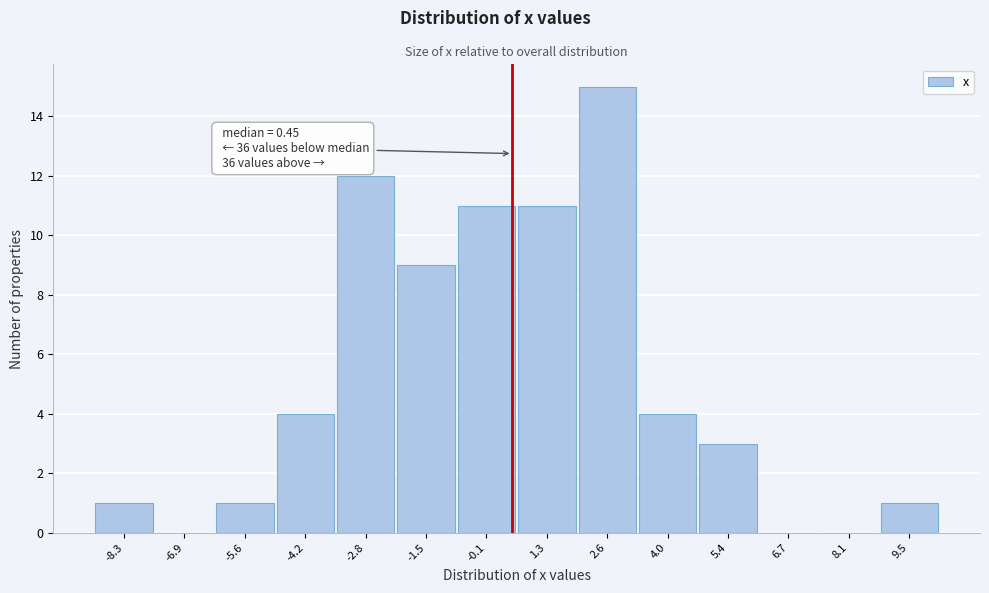

Over which range of the x-axis is the bar tallest?

2.0 to 3.4